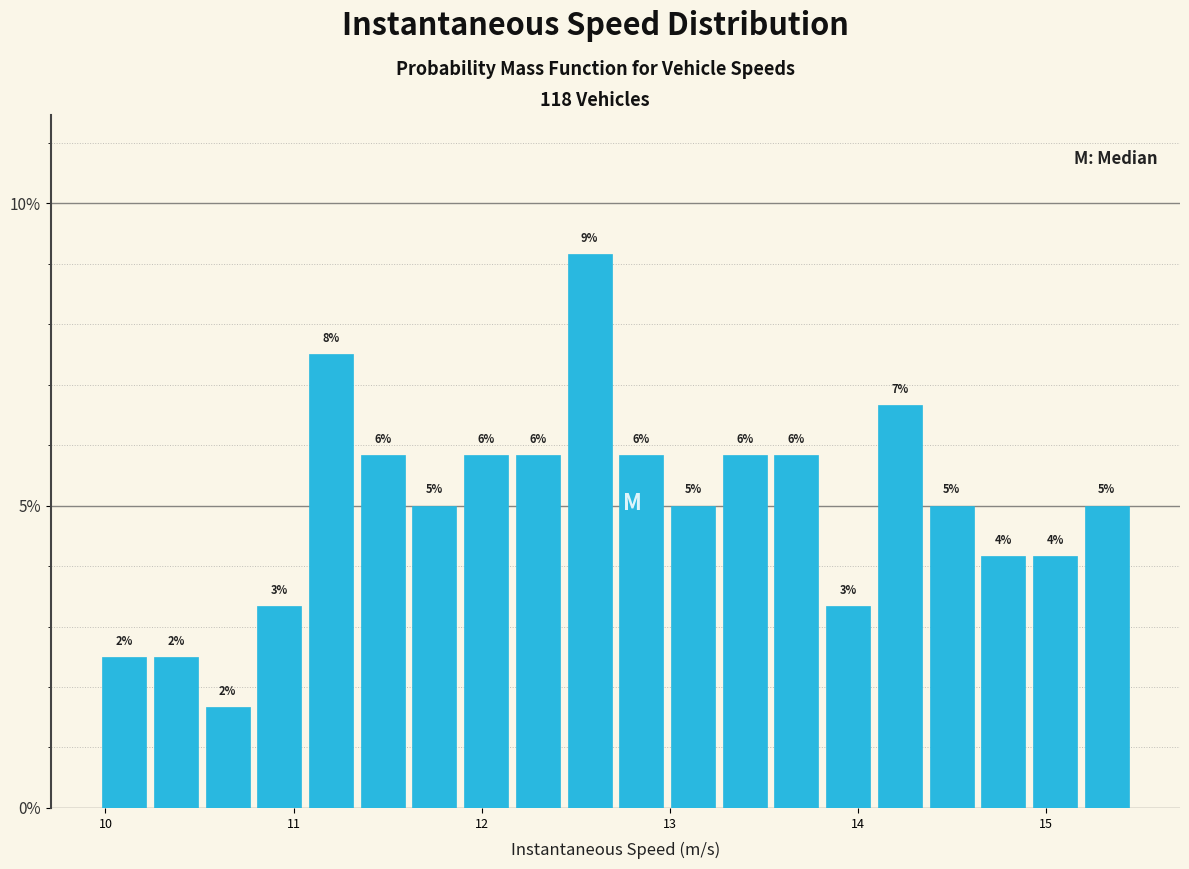

Around what value on the x-axis is the tallest bar? Give the approximate position of its centre, as read against the axis.

12.6